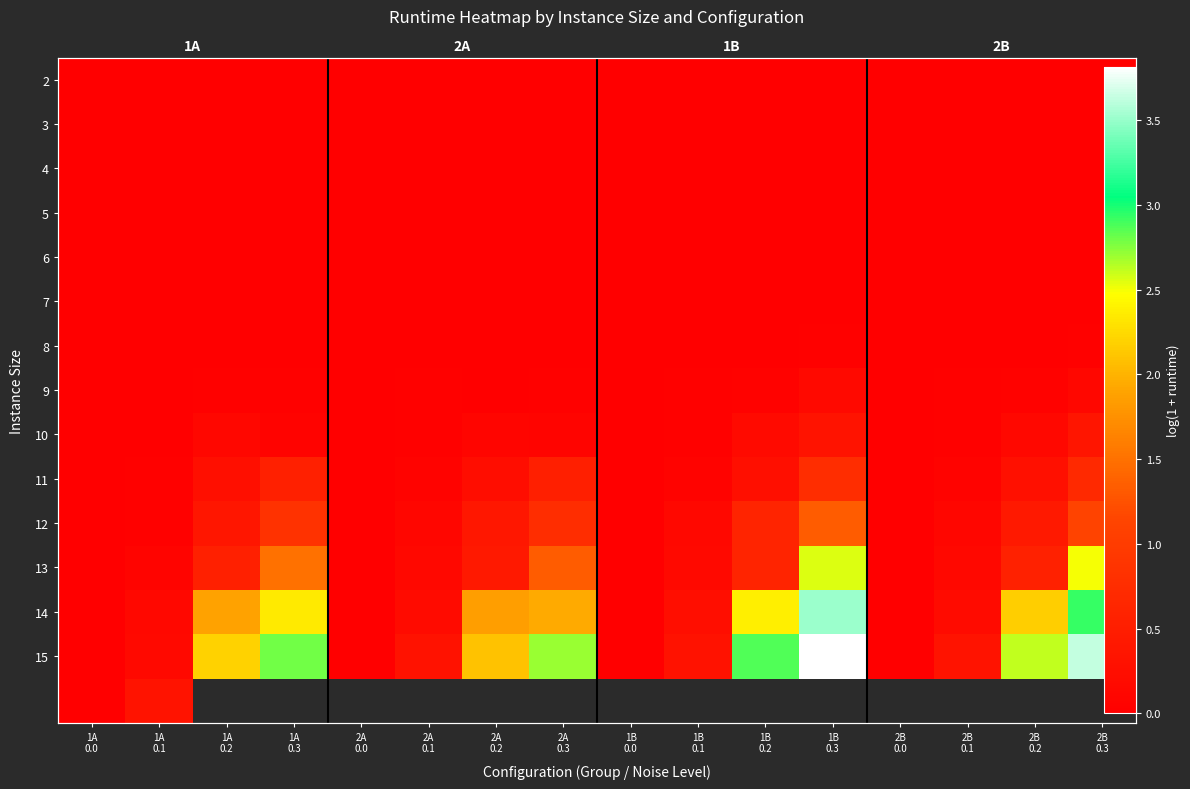

Between 2A
0.3 and 2A
0.1, which is larger?

2A
0.3